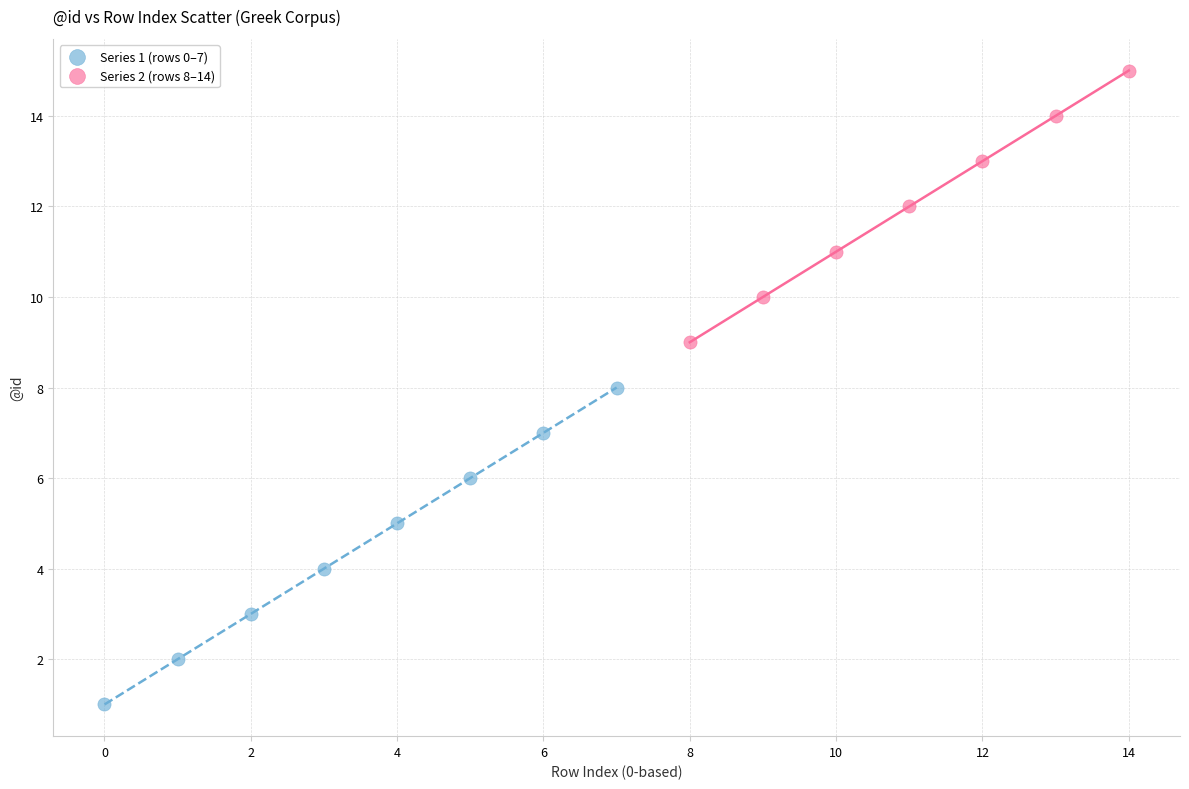

Which series reaches the minimum Y coordinate?

Series 1 (rows 0–7)